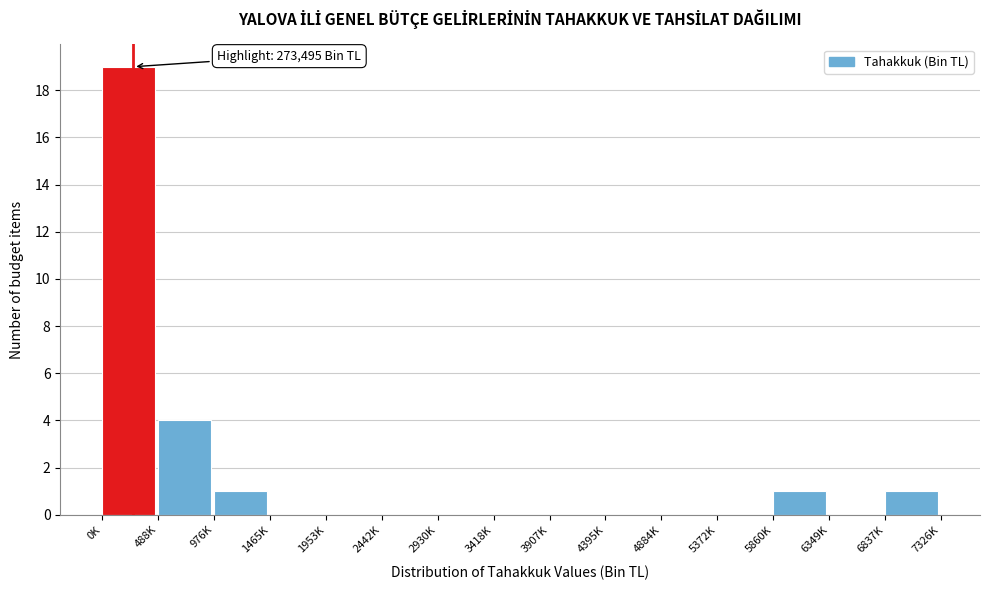

Reading left to right, extract all data points from this chart.

0K=19	488K=4	976K=1	1465K=0	1953K=0	2442K=0	2930K=0	3418K=0	3907K=0	4395K=0	4884K=0	5372K=0	5860K=1	6349K=0	6837K=1